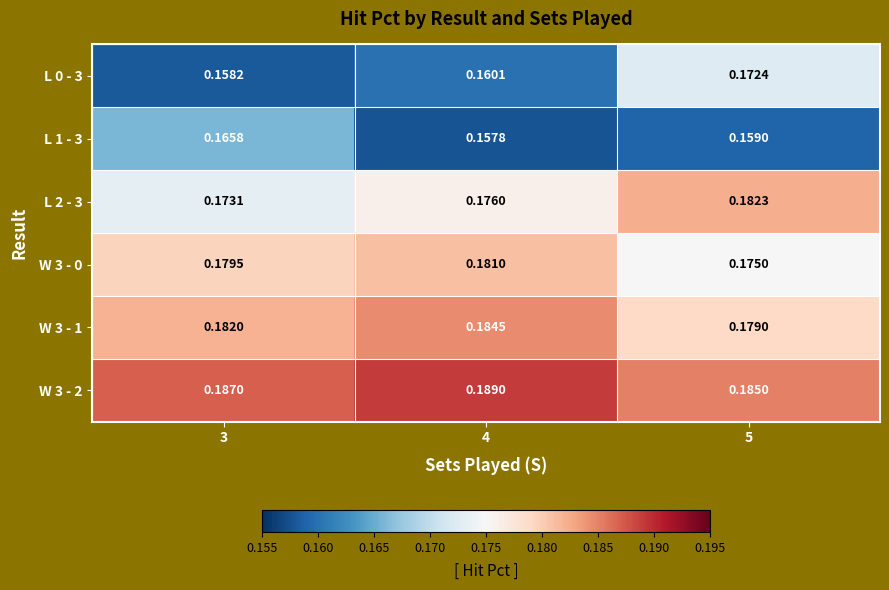

Is the value of L 1 - 3 at 3 greater than the value of L 2 - 3 at 5?

No